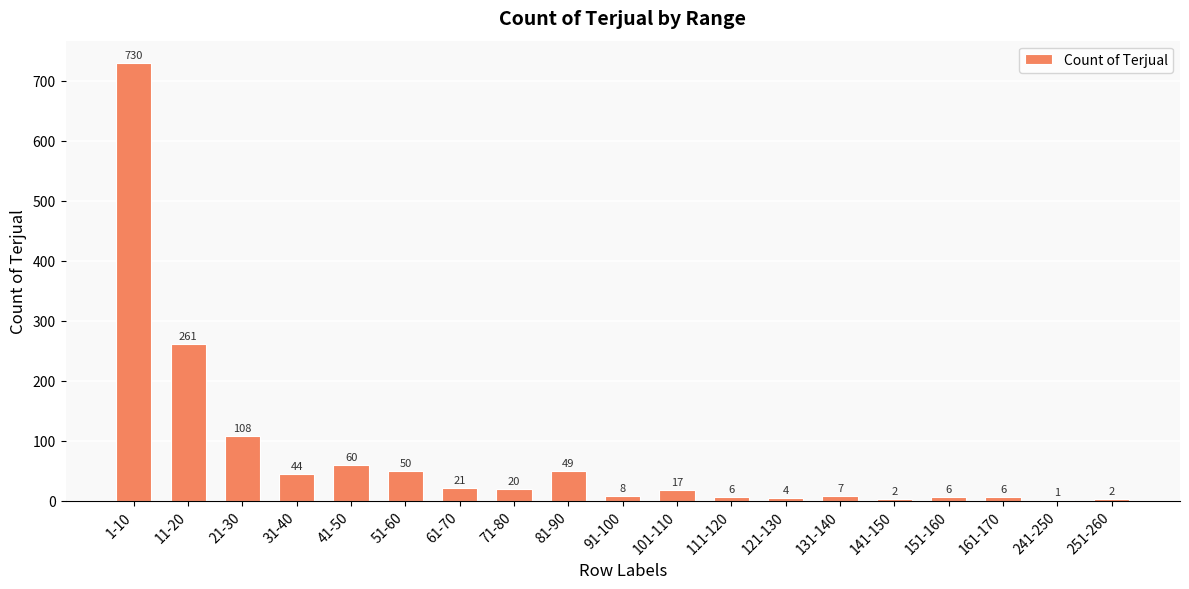

Where does the data first go above 17?

1-10